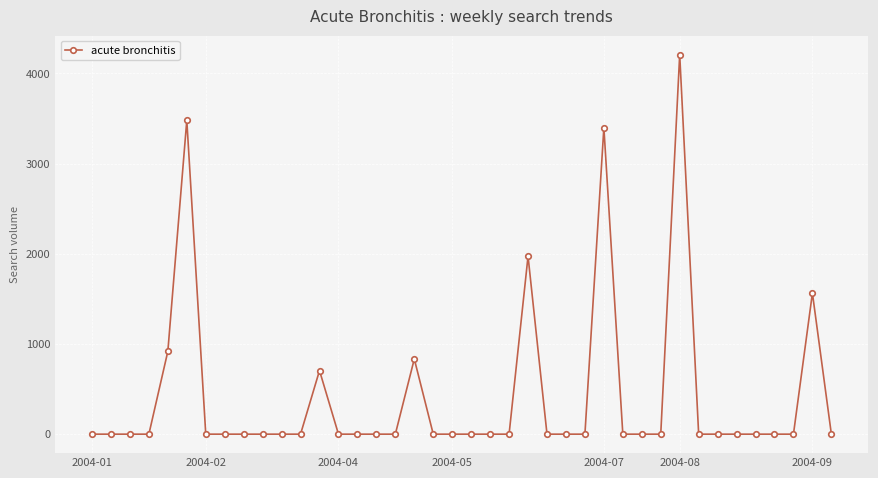

What is the difference between the maximum and minimum values?

4207.8